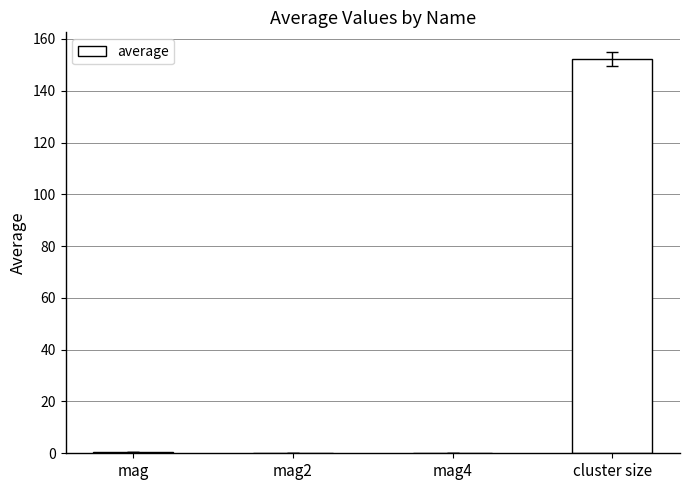

What is the maximum value shown in the chart?

152.3